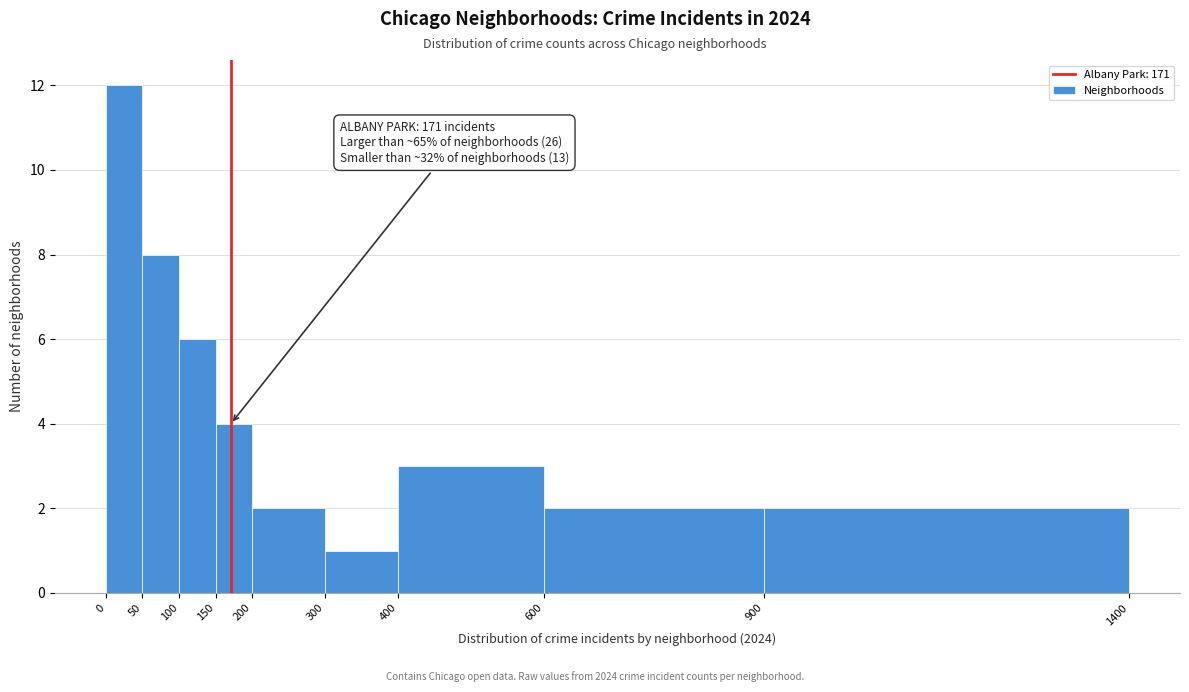

Over which range of the x-axis is the bar tallest?

0 to 50